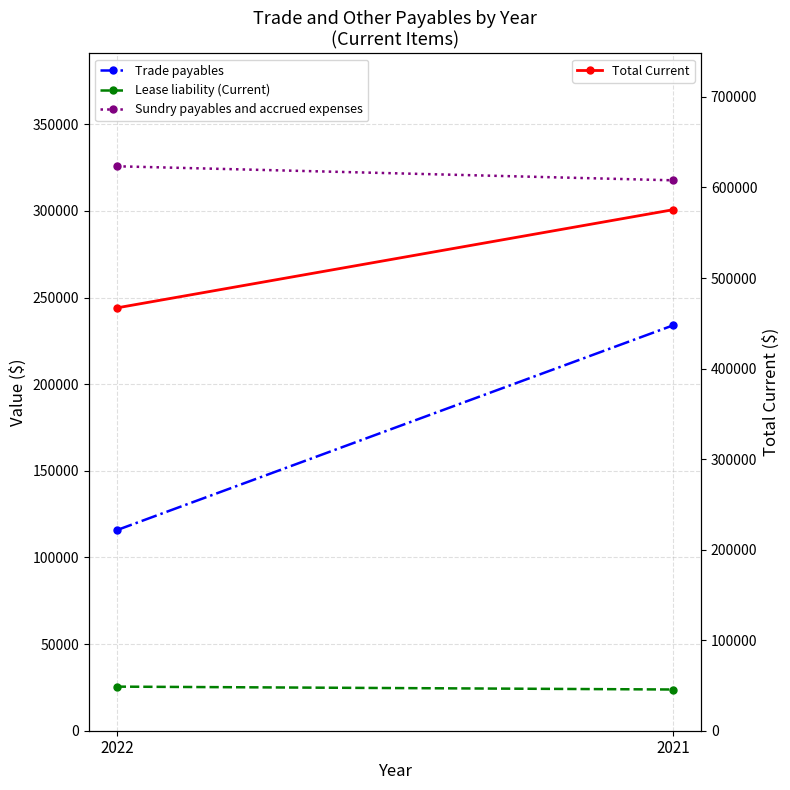

Is this an area chart (filled region under the line)?

No